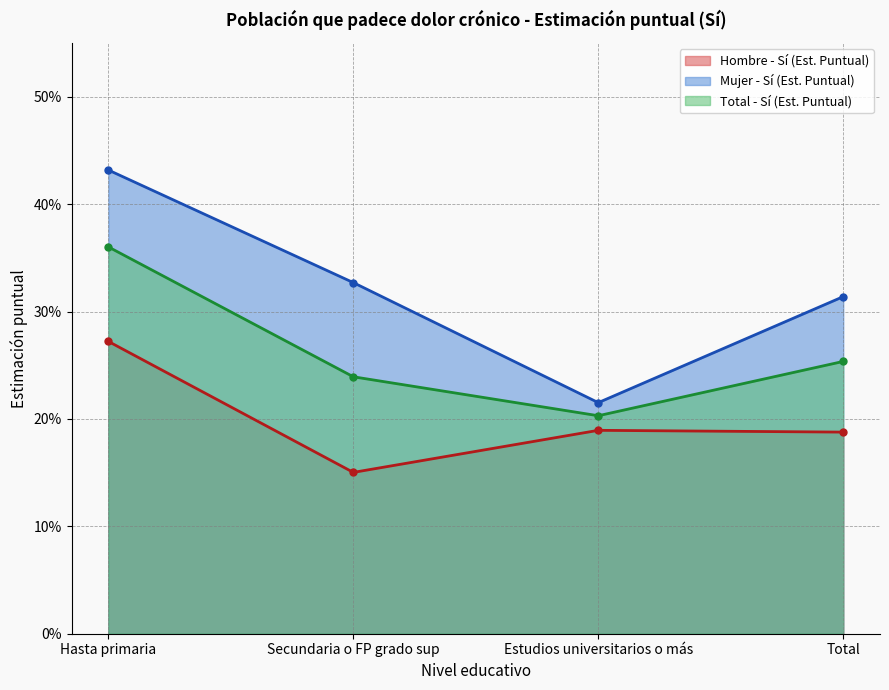

What is the label of the 3rd point from the left?

Estudios universitarios o más